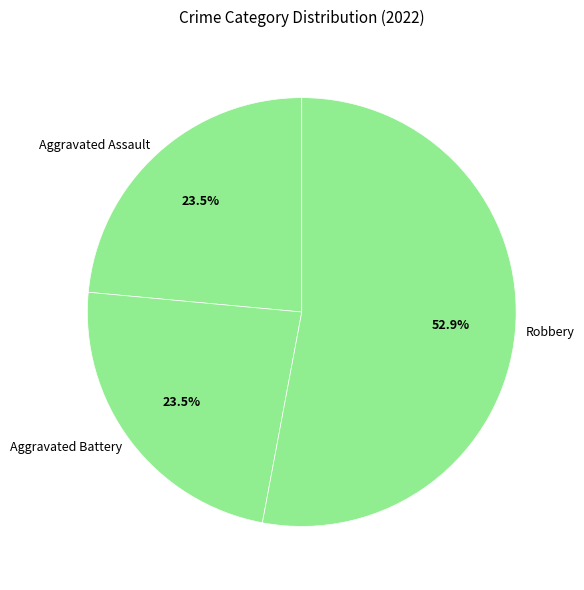

Do Aggravated Battery and Robbery together represent more than half of the pie?

Yes